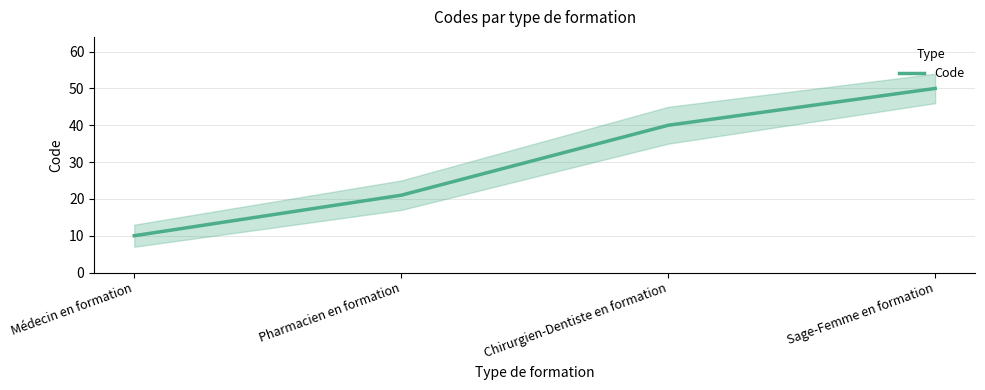

Which label corresponds to the largest value in the chart?

Sage-Femme en formation